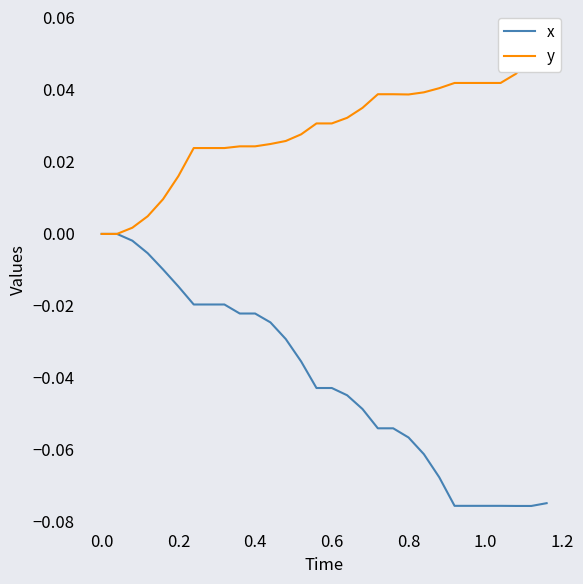

How many interior local valleys does the y series have?

1